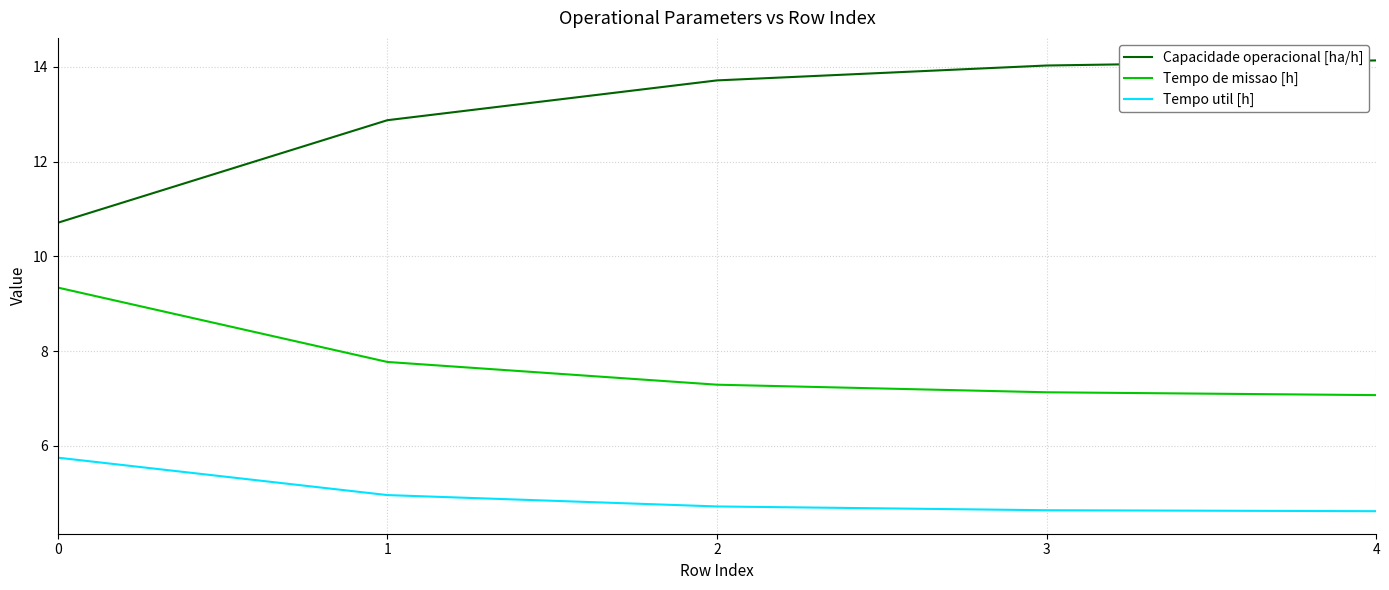

What is the spread (max minus min) of values at 0?

5.0